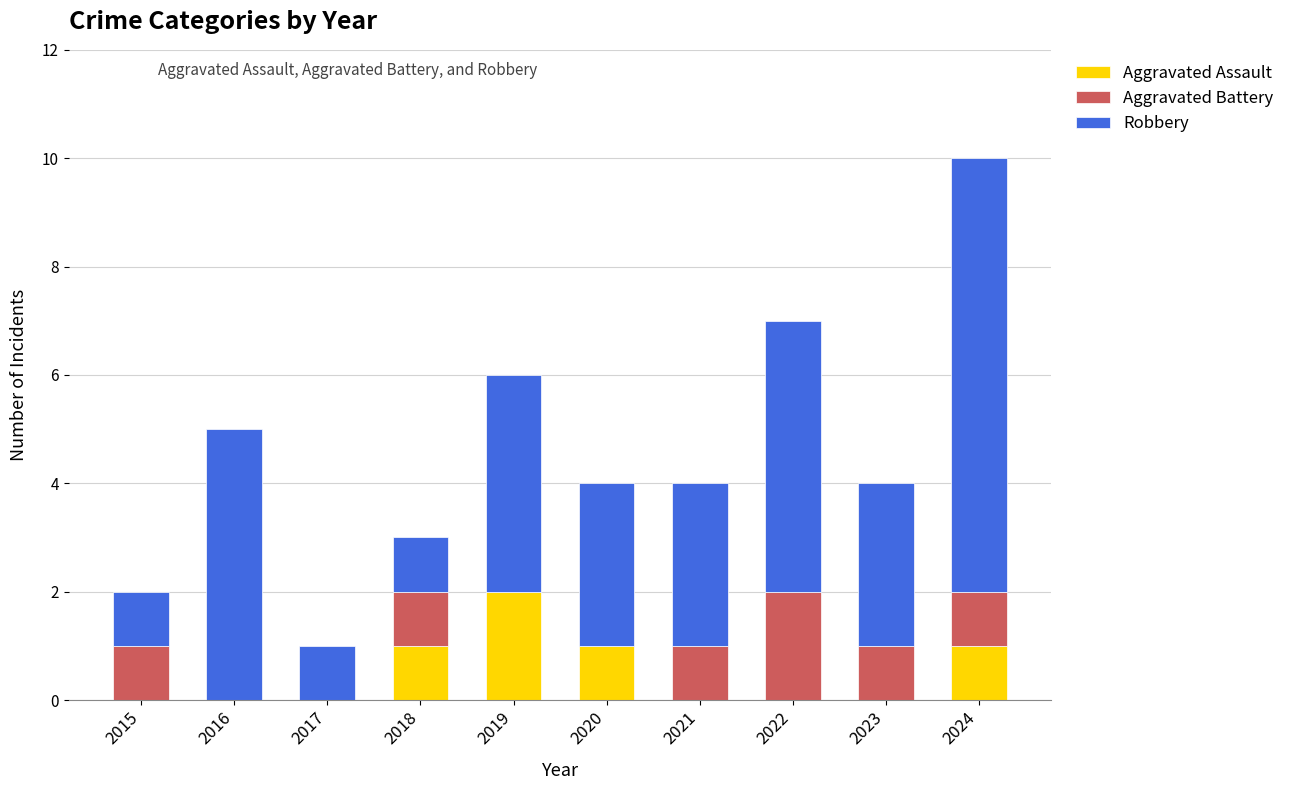

At which category is the sum across all series the highest?

2024